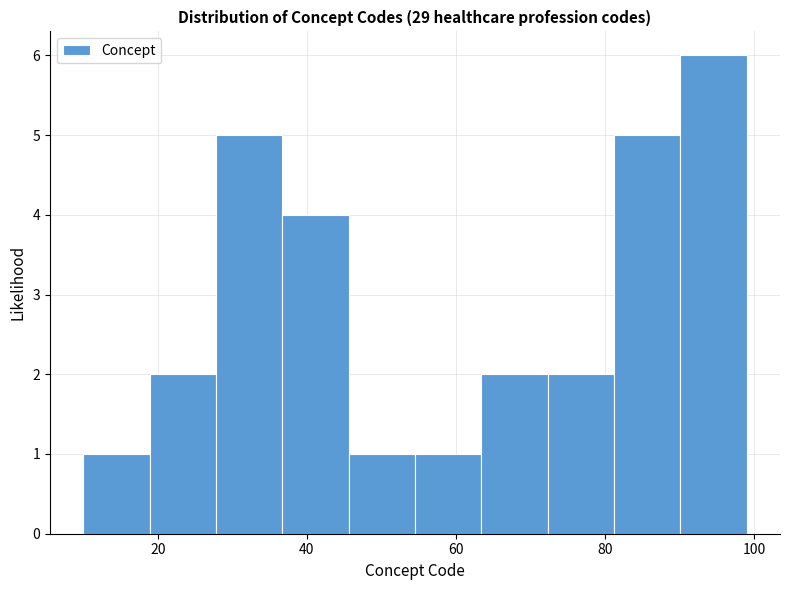

Over which range of the x-axis is the bar tallest?

90 to 100